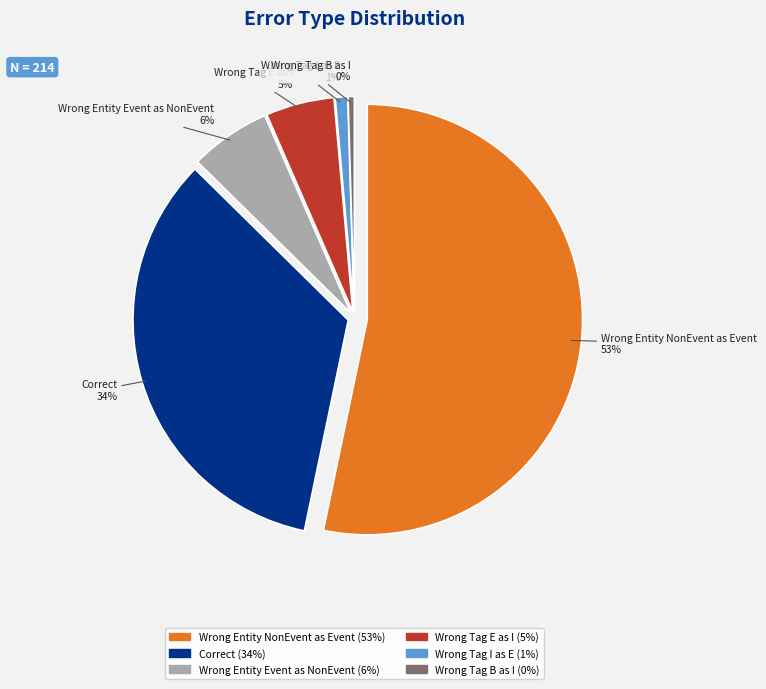

What is the ratio of the value at Wrong_Entity_NonEvent_as_Event to the value at Correct?

1.6